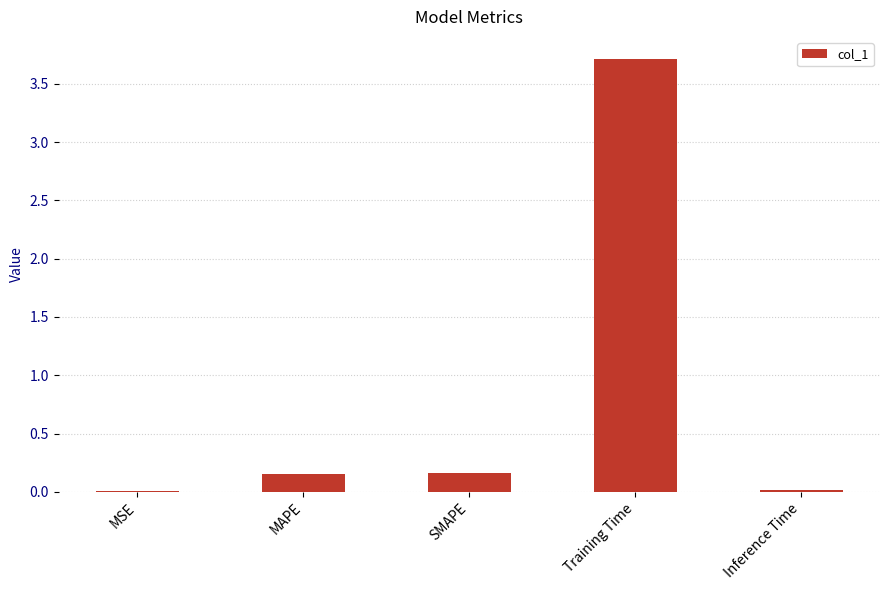

Is it true that the value at MSE is 0.0?

True